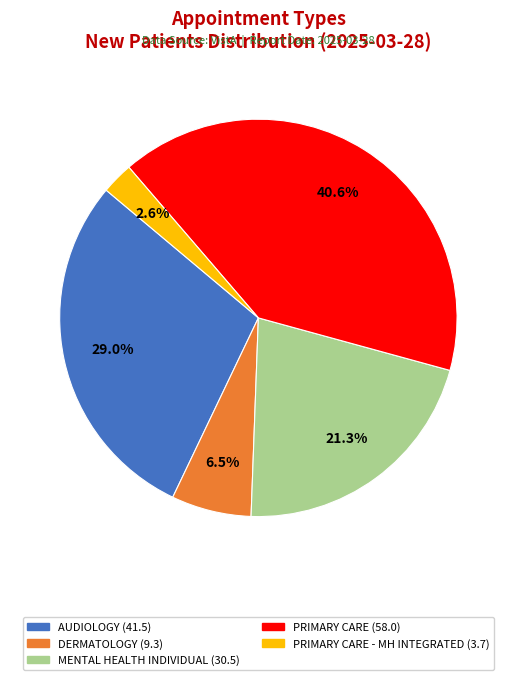

To the nearest percent, what is the difference between the largest and smallest slice percentages?

38%